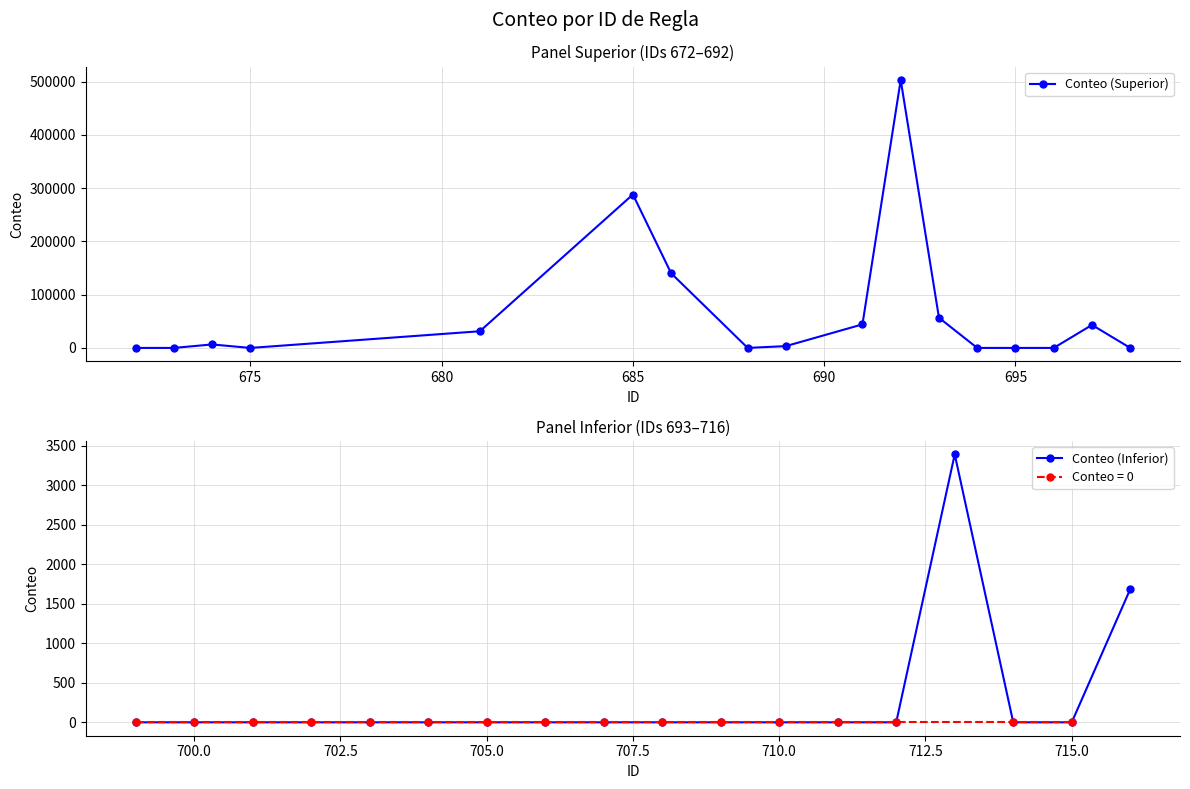

Is it true that the value at 707 is 0?

True